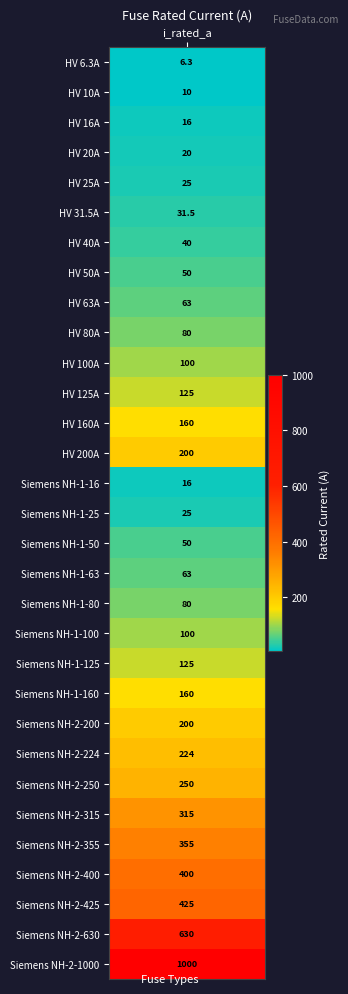

What value does the data have at 11?

125.0